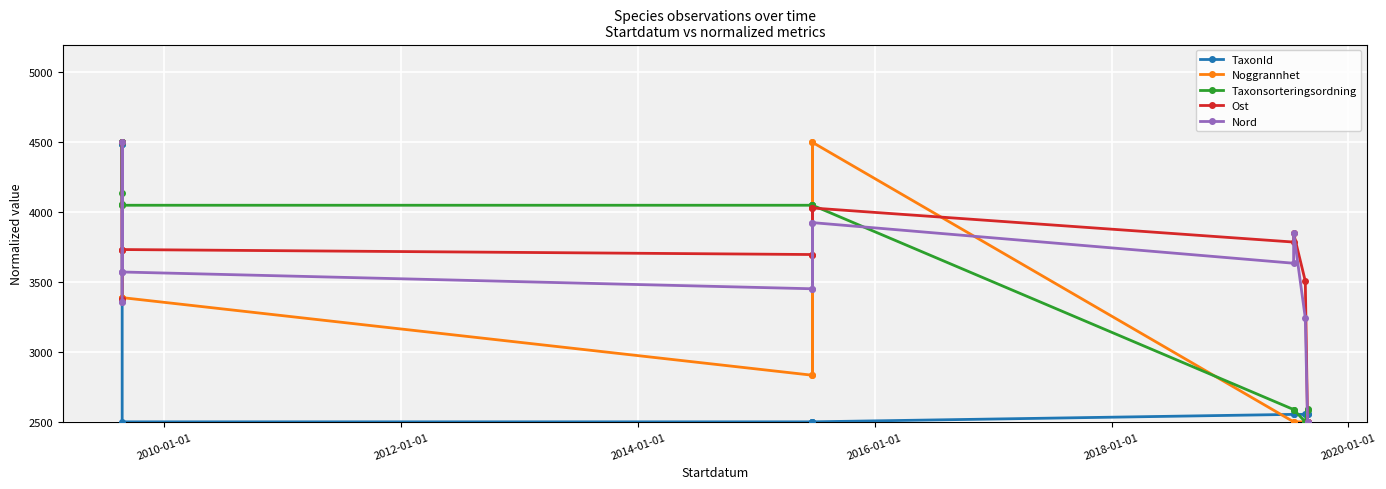

Reading left to right, list all the values displayed in this chart.

TaxonId: 4499.8	4500.0	4489.2	4489.7	4489.2	2500.0	2500.0	2500.0	2500.0	2500.0	2553.4	2553.4	2553.1	2553.4	2553.4
Noggrannhet: 3388.9	3388.9	3388.9	3388.9	3388.9	3388.9	2833.3	4500.0	2833.3	4500.0	2500.0	2500.0	2500.0	2500.0	2500.0
Taxonsorteringsordning: 4050.9	4057.9	4500.0	4138.3	4500.0	4049.9	4049.9	4049.9	4049.9	4049.9	2587.9	2587.9	2500.0	2590.2	2587.9
Ost: 3376.1	3376.1	4500.0	3732.9	3732.9	3732.9	3697.2	4030.2	3697.2	4030.2	3786.4	3849.9	3506.9	2500.0	2500.0
Nord: 3354.7	3354.7	4500.0	3572.2	3572.2	3572.2	3452.1	3925.6	3450.4	3925.6	3634.9	3854.2	3243.3	2500.0	2500.0